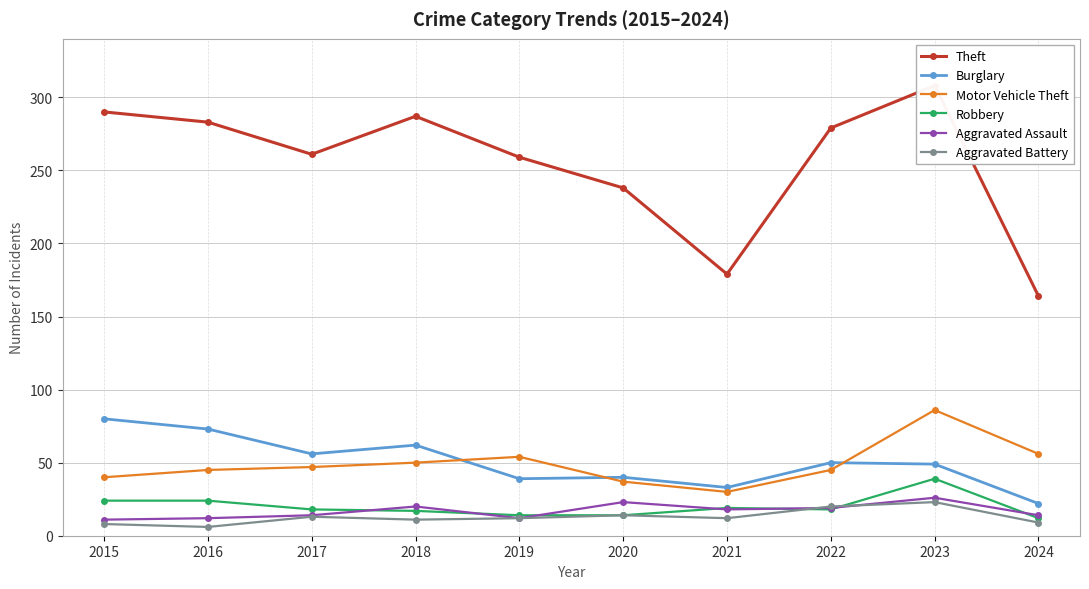

At which label does Burglary reach its minimum?

2024